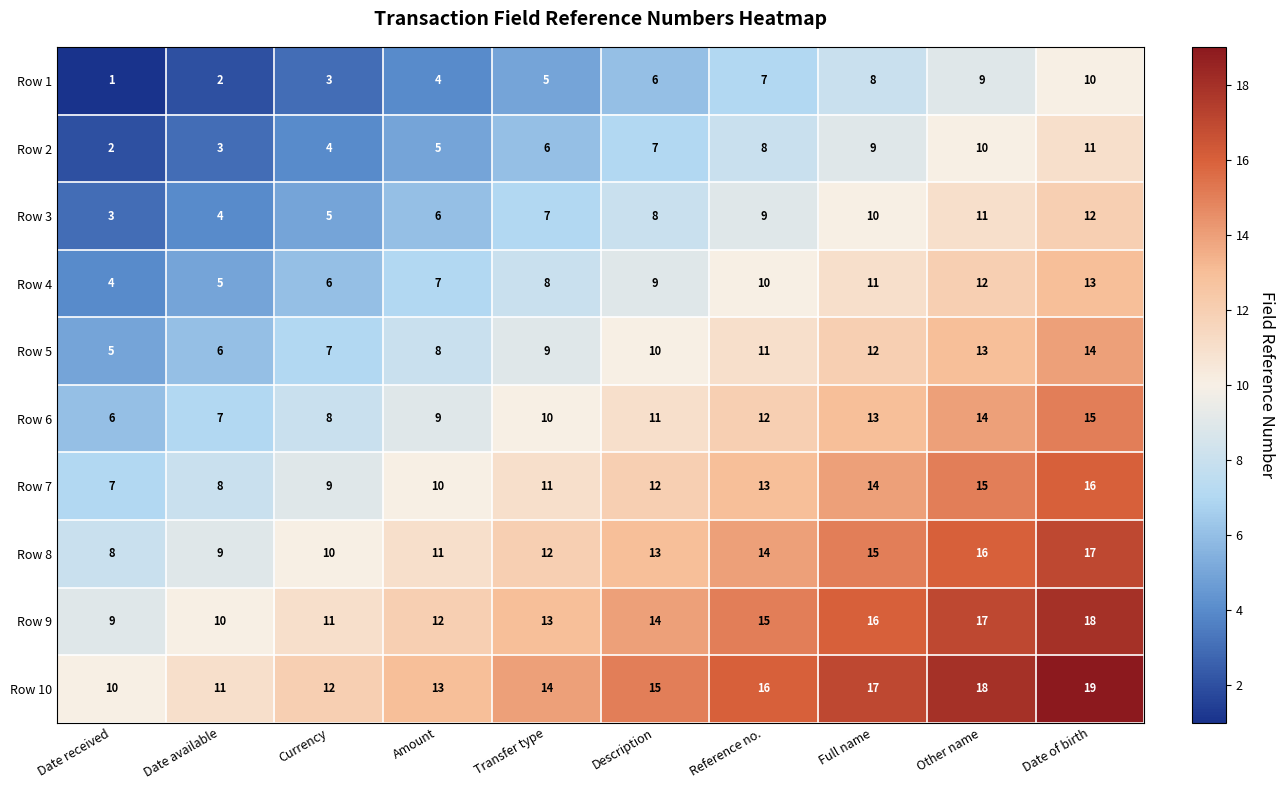

What is the total value across all series at Other name?

135